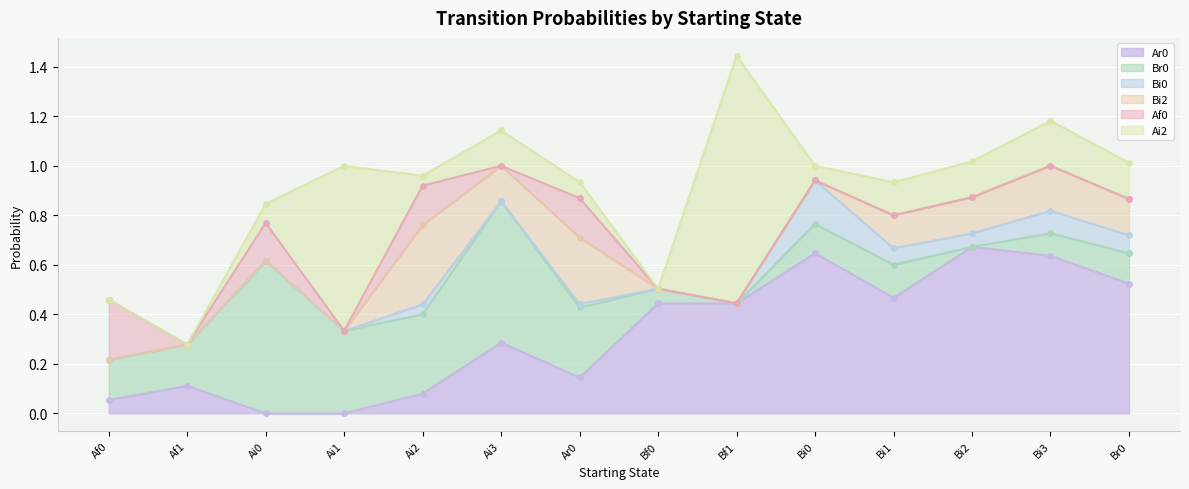

After their last crossing, which series has the higher values: Af0 or Ar0?

Ar0